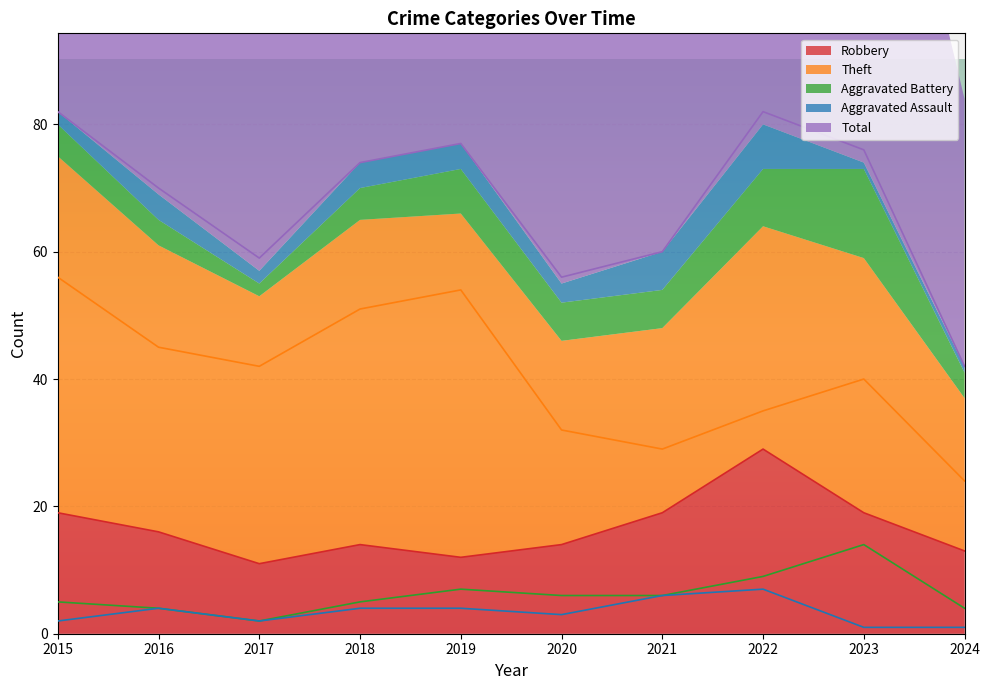

How many lines are shown in the chart?

5